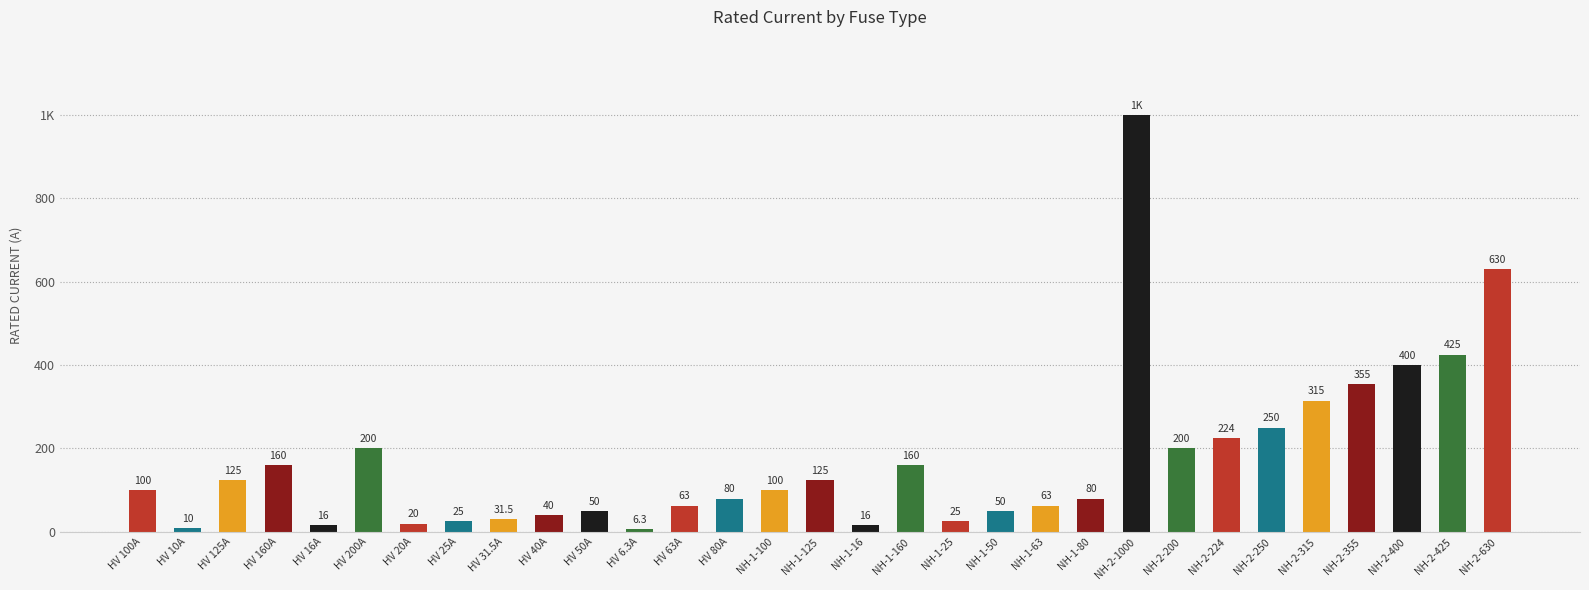

Rank the categories by value from lowest to highest.

HV 6.3A, HV 10A, HV 16A, NH-1-16, HV 20A, HV 25A, NH-1-25, HV 31.5A, HV 40A, HV 50A, NH-1-50, HV 63A, NH-1-63, HV 80A, NH-1-80, HV 100A, NH-1-100, HV 125A, NH-1-125, HV 160A, NH-1-160, HV 200A, NH-2-200, NH-2-224, NH-2-250, NH-2-315, NH-2-355, NH-2-400, NH-2-425, NH-2-630, NH-2-1000